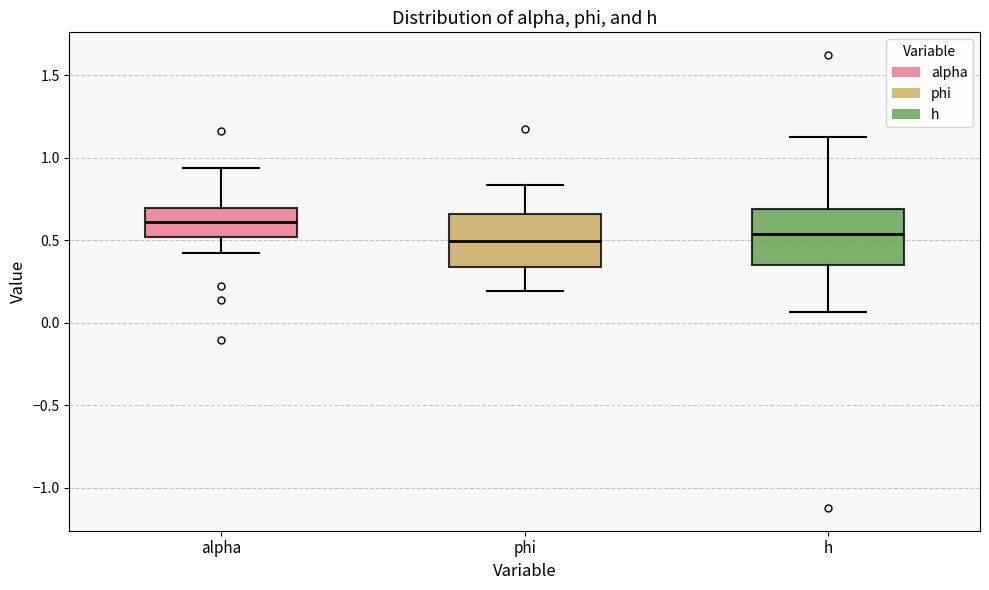

Reading left to right, transcribe this box plot: for each box, give where its median line is, the range the box spans, and where its two whiskers end, as read against the y-axis. The values are not printed on the chart, so give them approximately, as read against the axis.

alpha: median 0.60, box 0.50 to 0.70, whiskers 0.40 to 0.95
phi: median 0.50, box 0.35 to 0.65, whiskers 0.20 to 0.85
h: median 0.55, box 0.35 to 0.70, whiskers 0.05 to 1.15